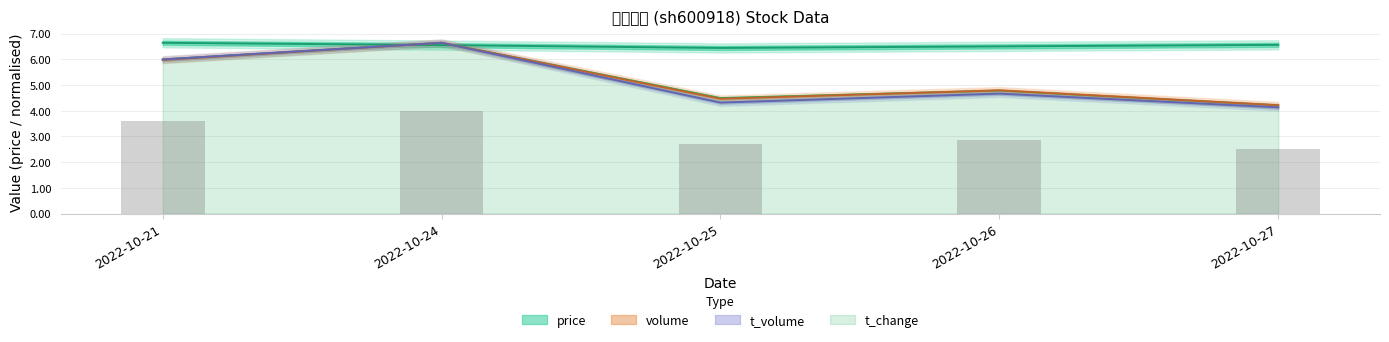

Which category has the highest value across all series?

2022-10-21